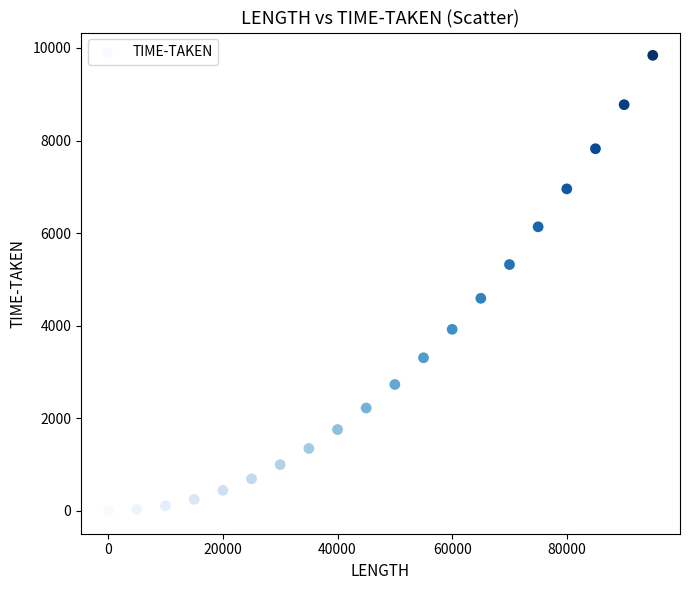

What is the range of X values (max minus min)?

95000.0